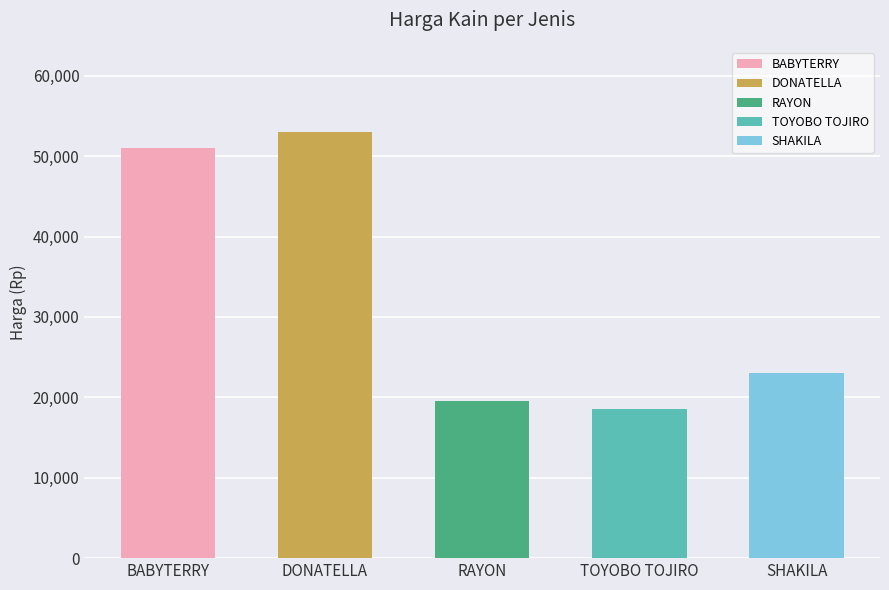

What is the average value?

33000